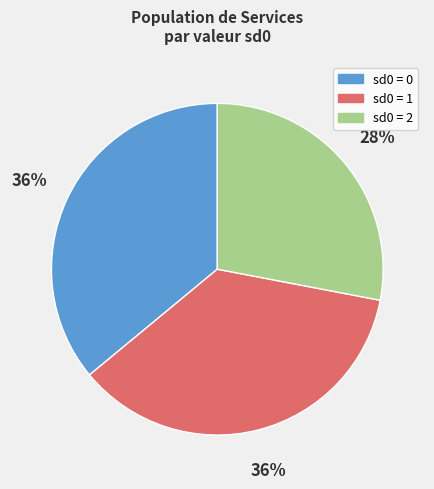

Which category has the smallest portion of the pie?

sd0 = 2